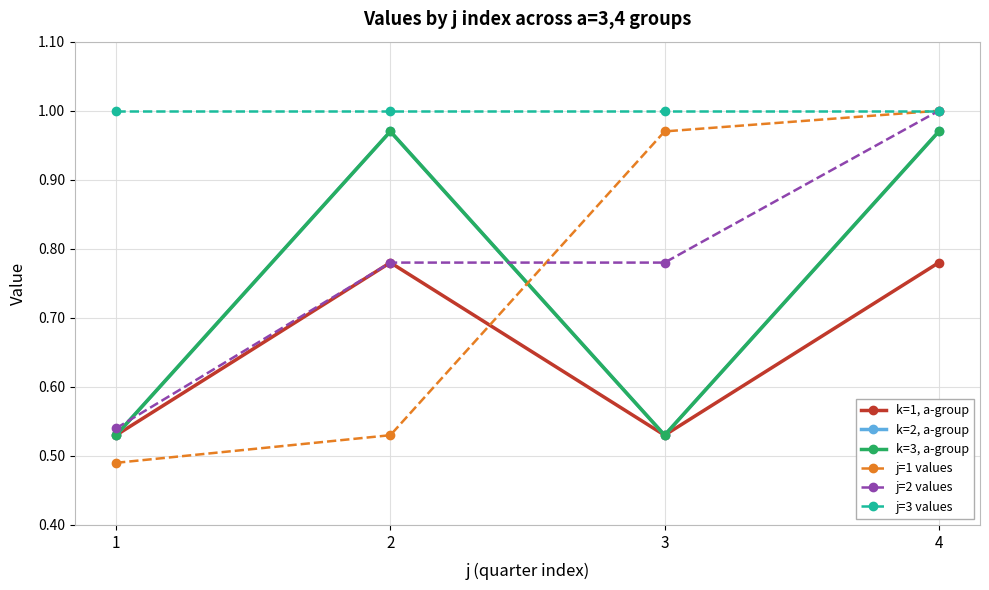

Is this an area chart (filled region under the line)?

No